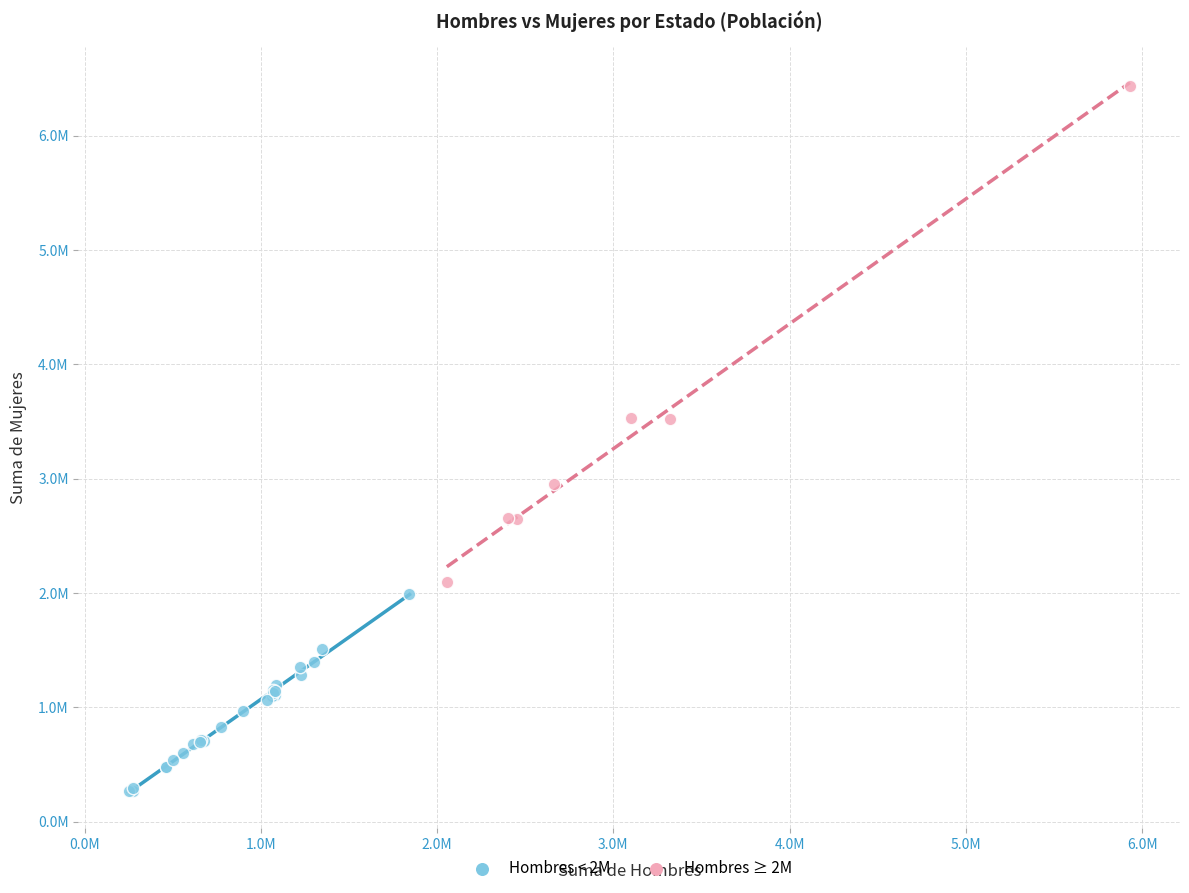

Which series contains the lowest Y value?

Hombres < 2M